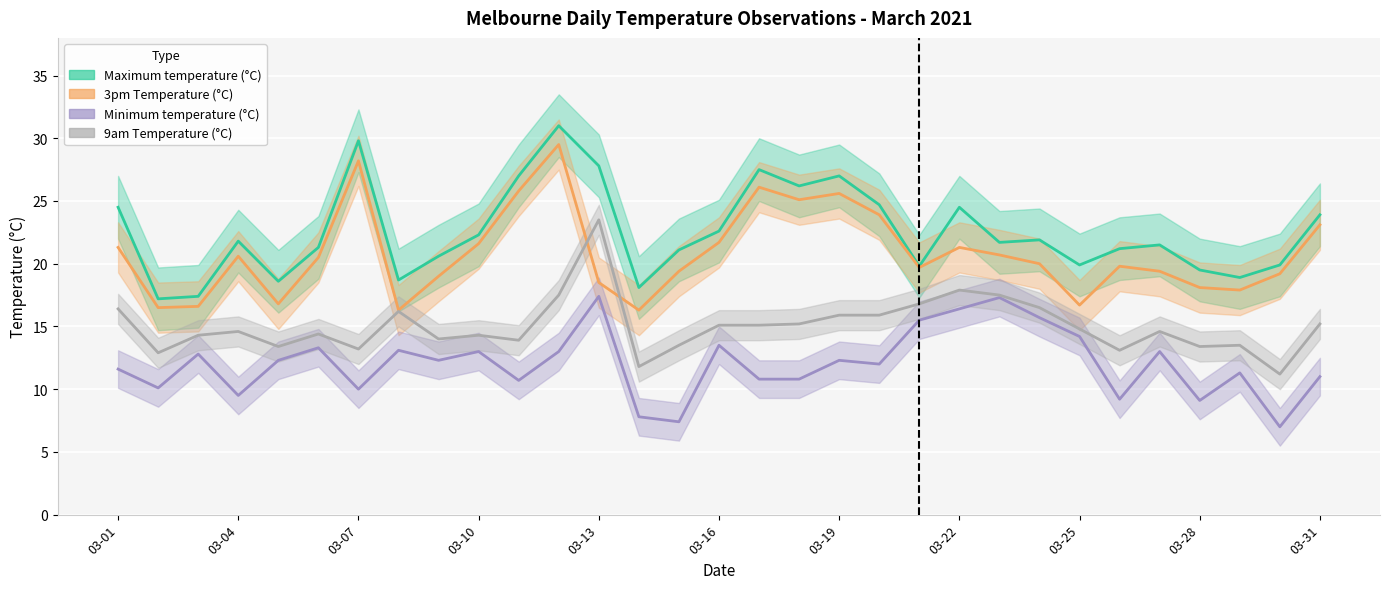

Between 2021-03-13 and 2021-03-26, which series saw the biggest shift?

9am Temperature (°C)